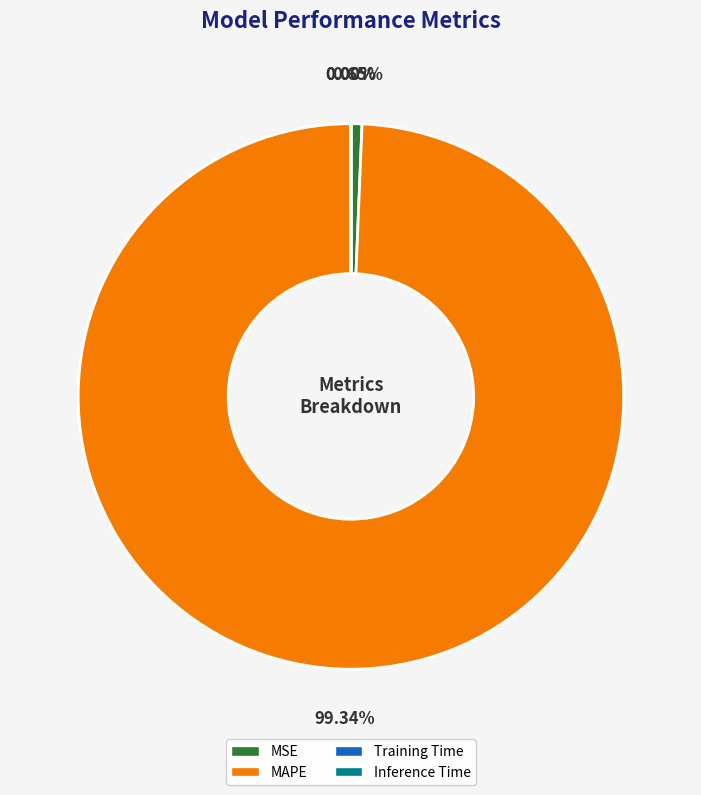

The MSE slice represents 1% of the pie. True or false?

True